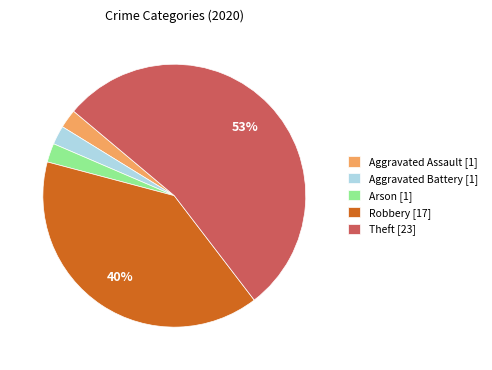

Does Robbery represent more than half of the total?

No